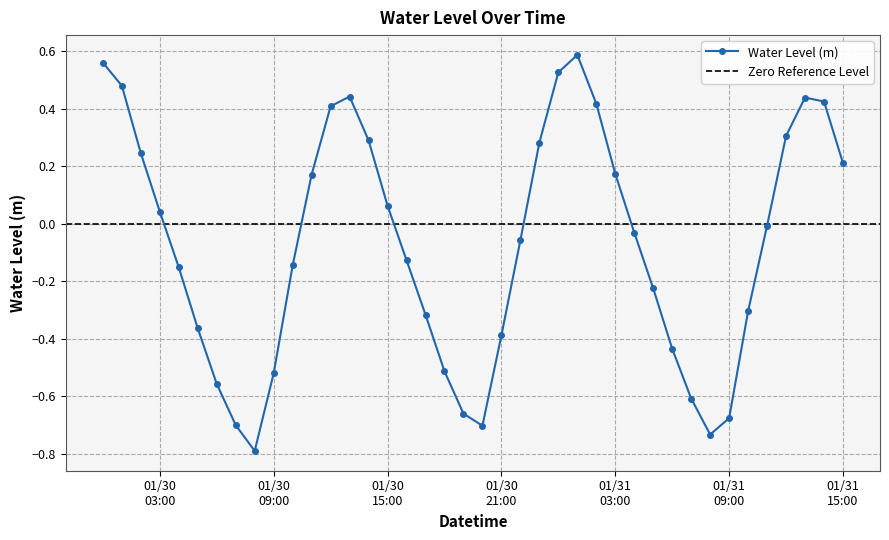

In Water Level (m), how many points are higher than both neighbors (excluding endpoints)?

3